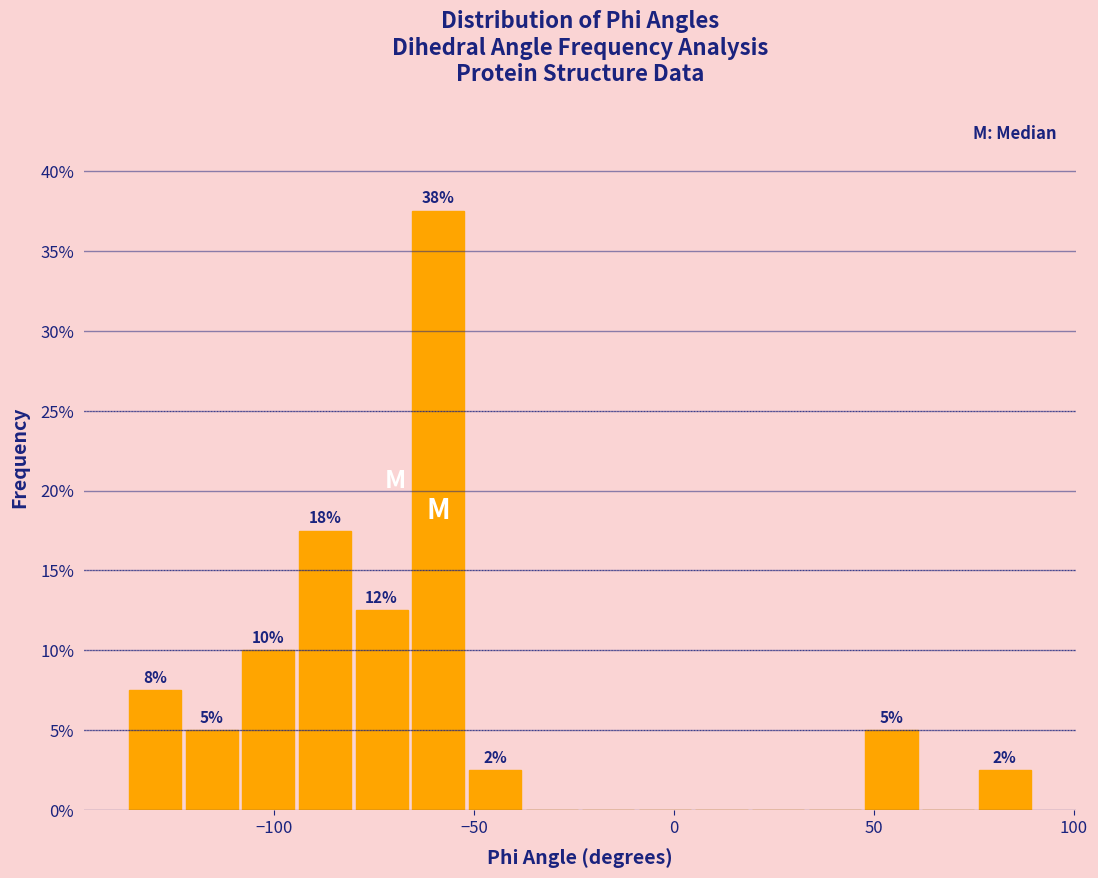

Around what value on the x-axis is the tallest bar? Give the approximate position of its centre, as read against the axis.

-60